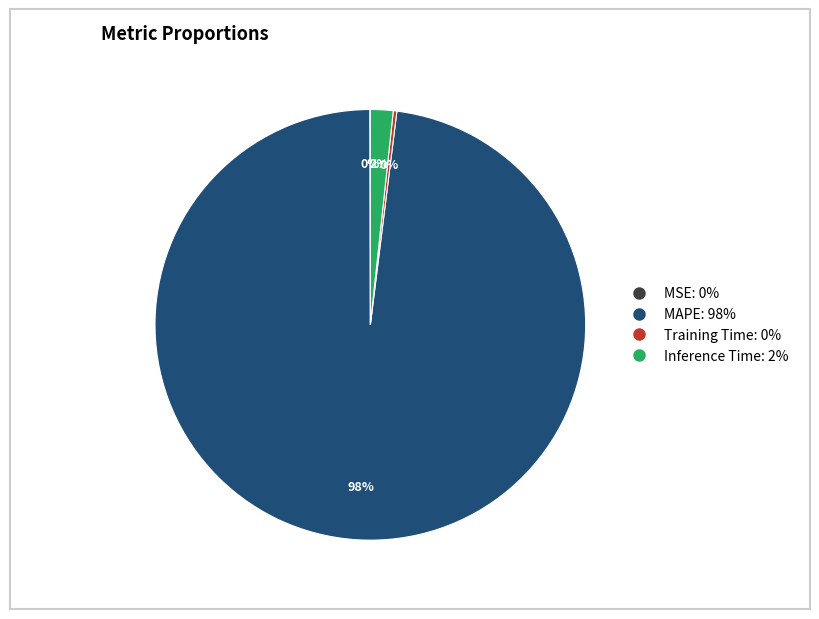

What is the largest slice in the pie chart?

MAPE